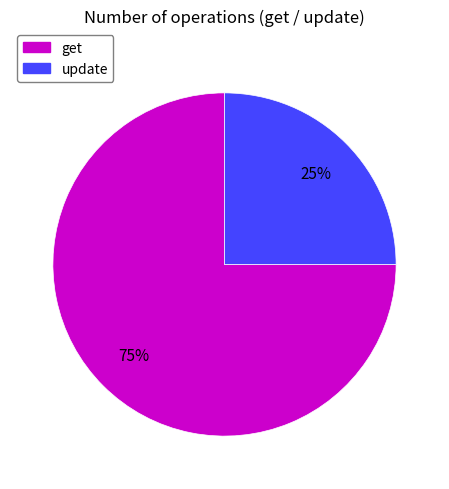

Count the number of slices in the pie.

2